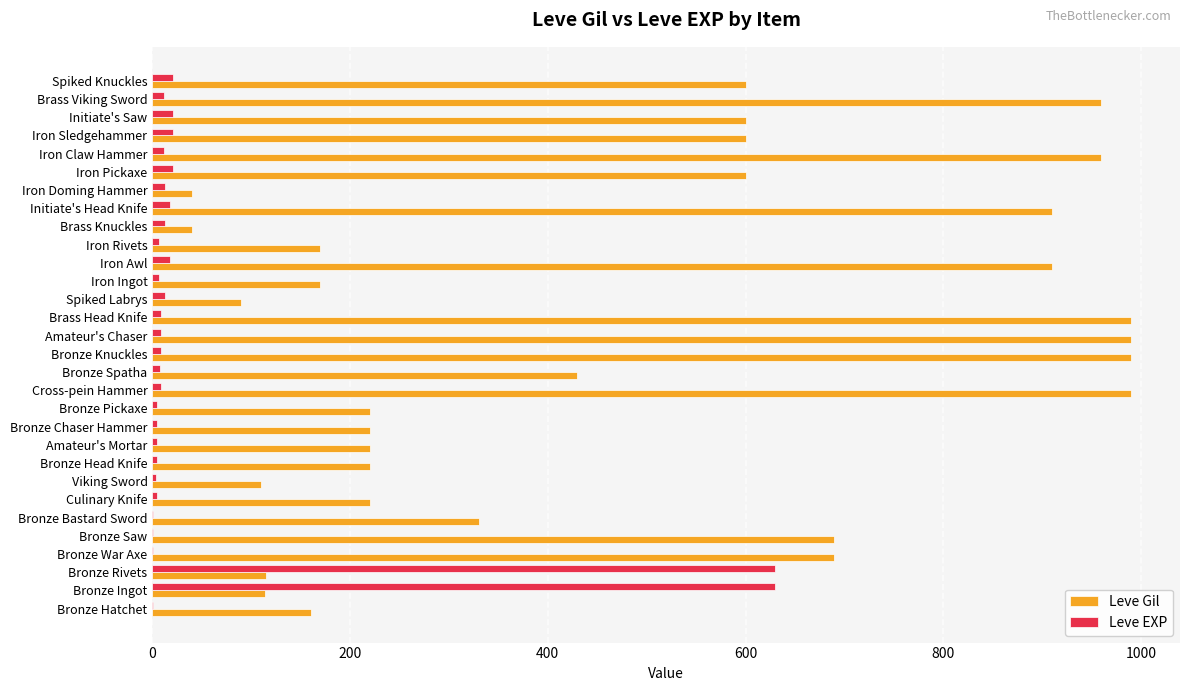

How many categories are shown in the chart?

30